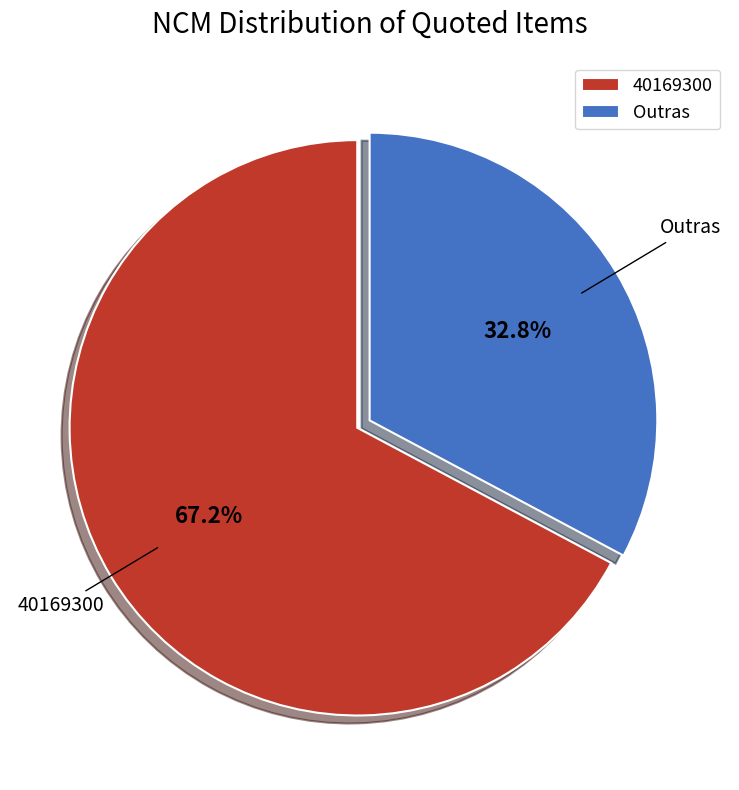

Which slice is the largest?

40169300